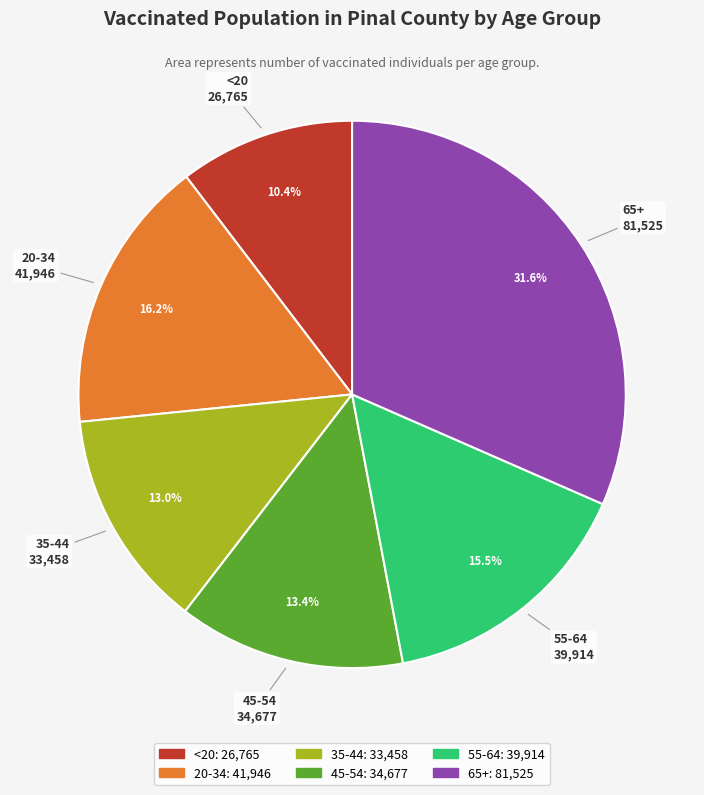

Is there a majority slice in this chart?

No